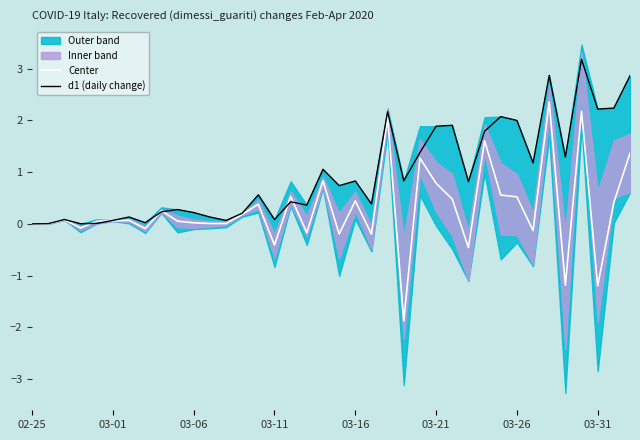

What is the average value of the Center series?

0.3